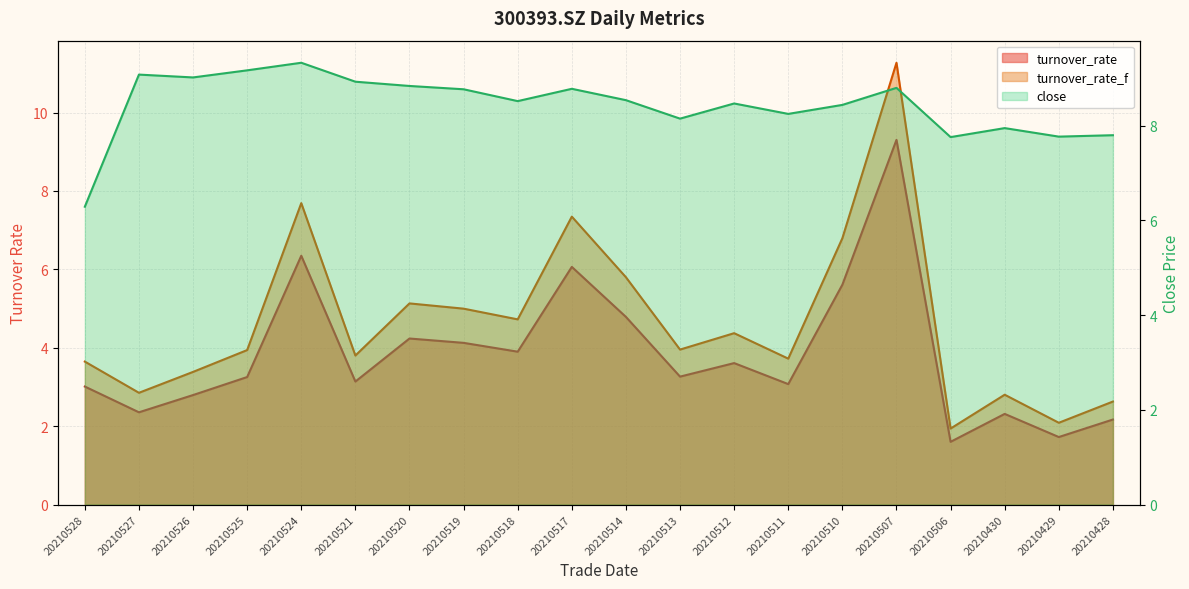

True or false: turnover_rate has more than 2 interior local peaks.

True